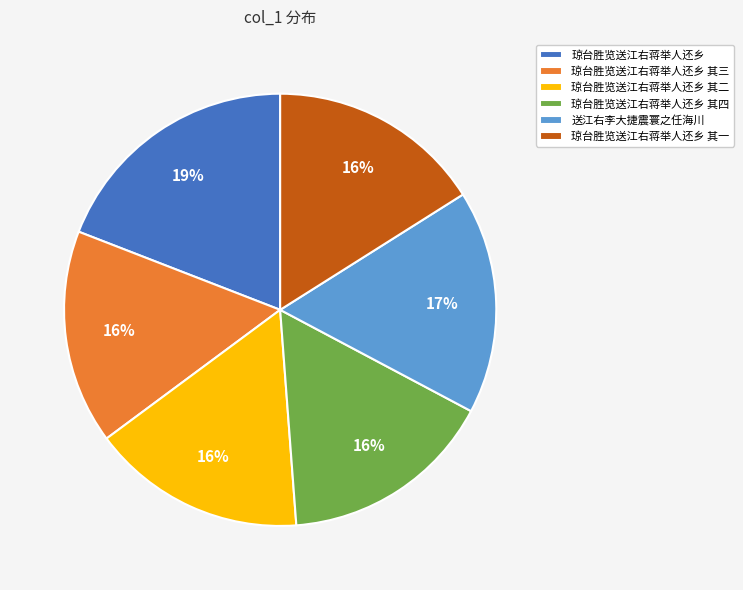

What is the largest slice in the pie chart?

琼台胜览送江右蒋举人还乡